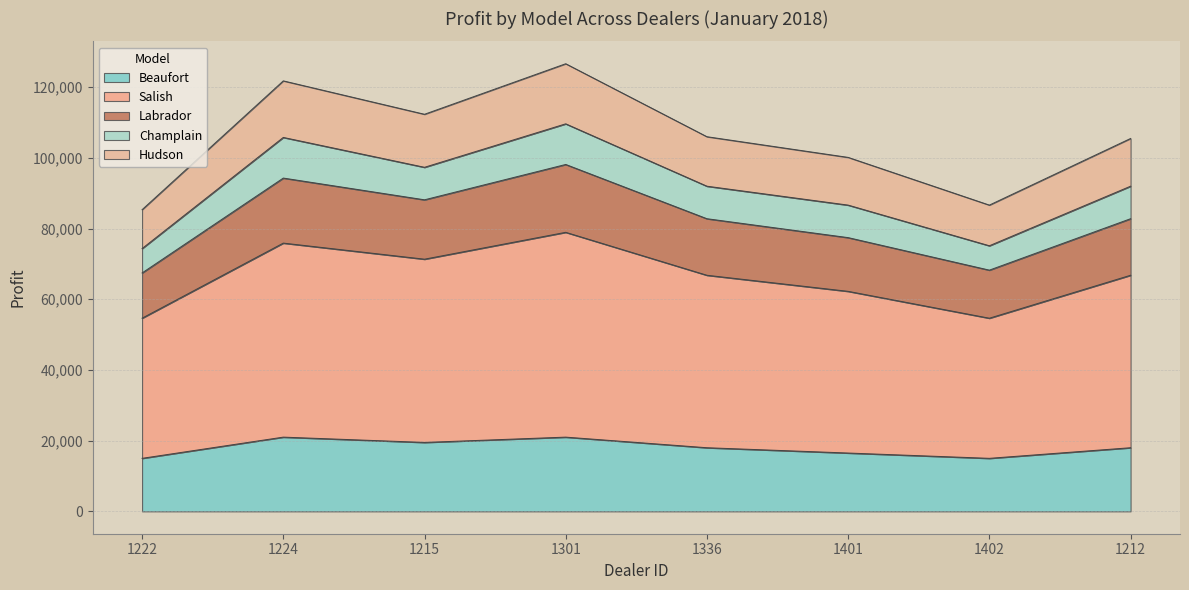

What is the highest value of the Beaufort series?

21000